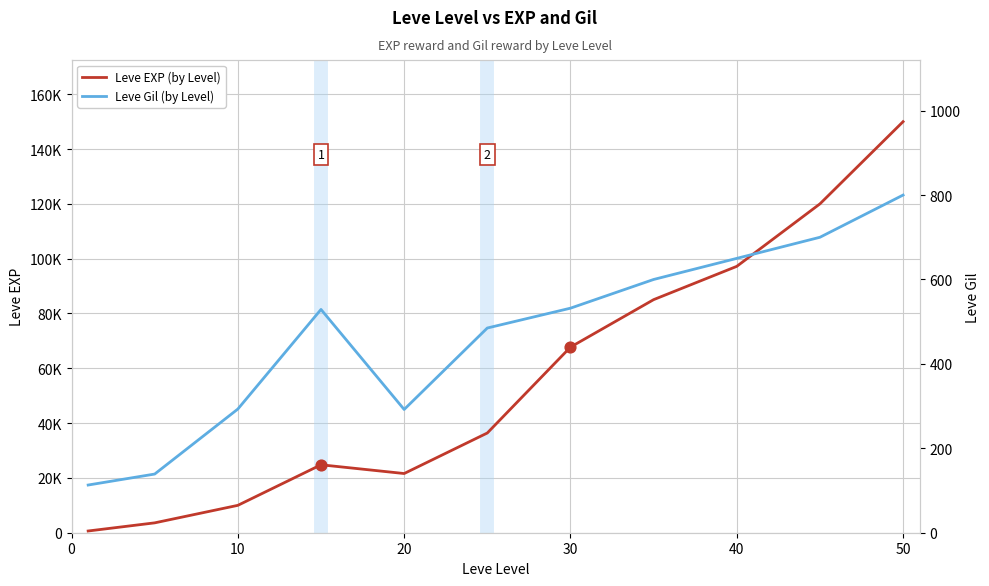

Is the value of Leve EXP (by Level) at 7 greater than the value of Leve Gil (by Level) at 8?

Yes